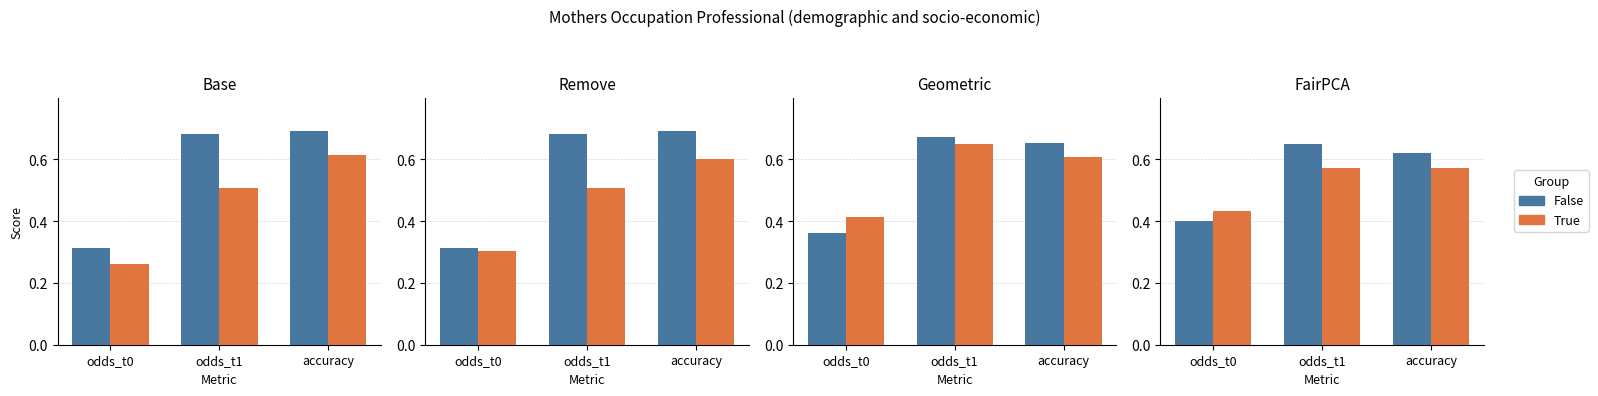

What is the total value across all series at odds_t0?

0.8